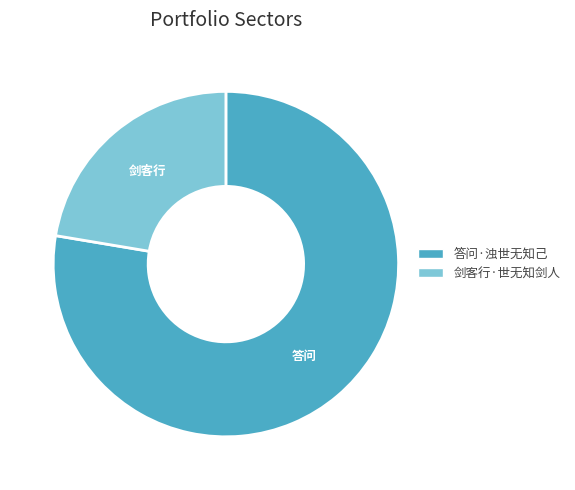

The 剑客行·世无知剑人 slice represents 10% of the pie. True or false?

False